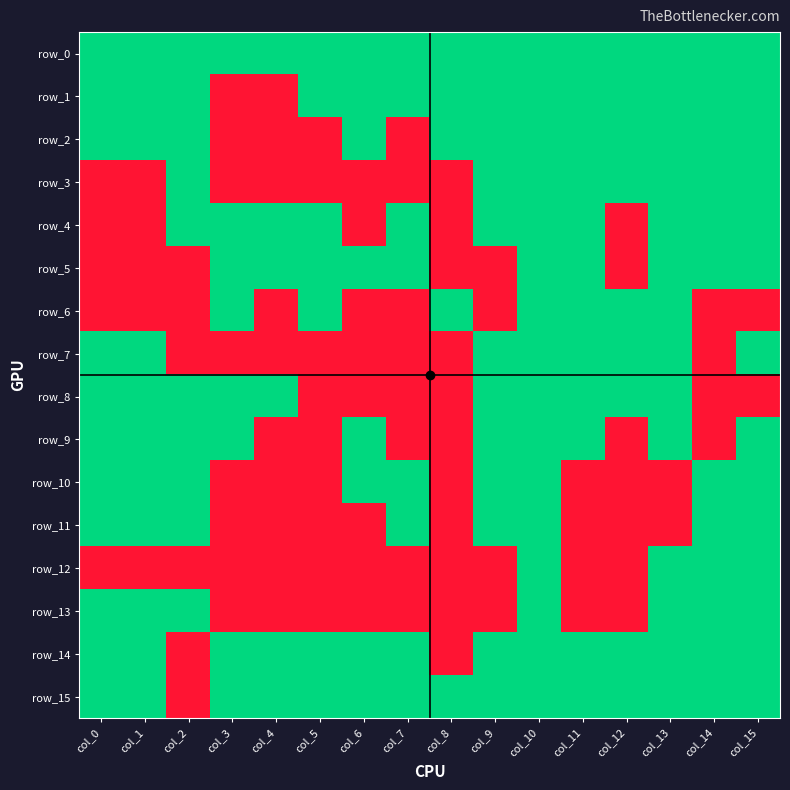

What is the total value across all series at col_7?

8